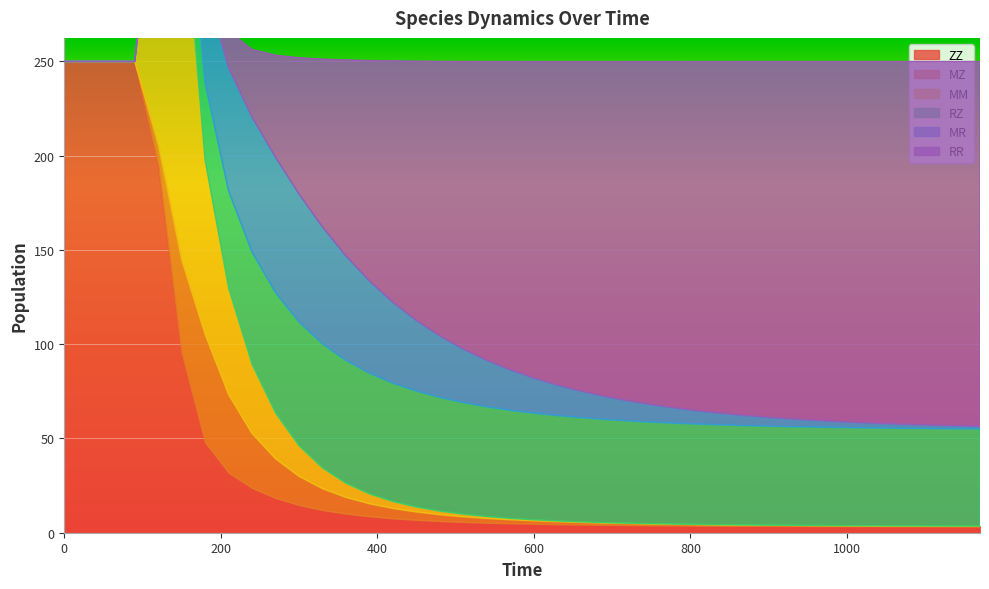

Between 180 and 600, which series saw the biggest shift?

RR